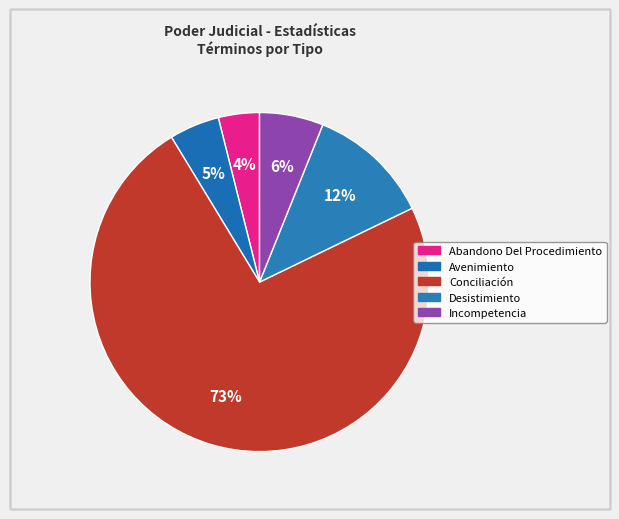

How many segments does this pie chart have?

5